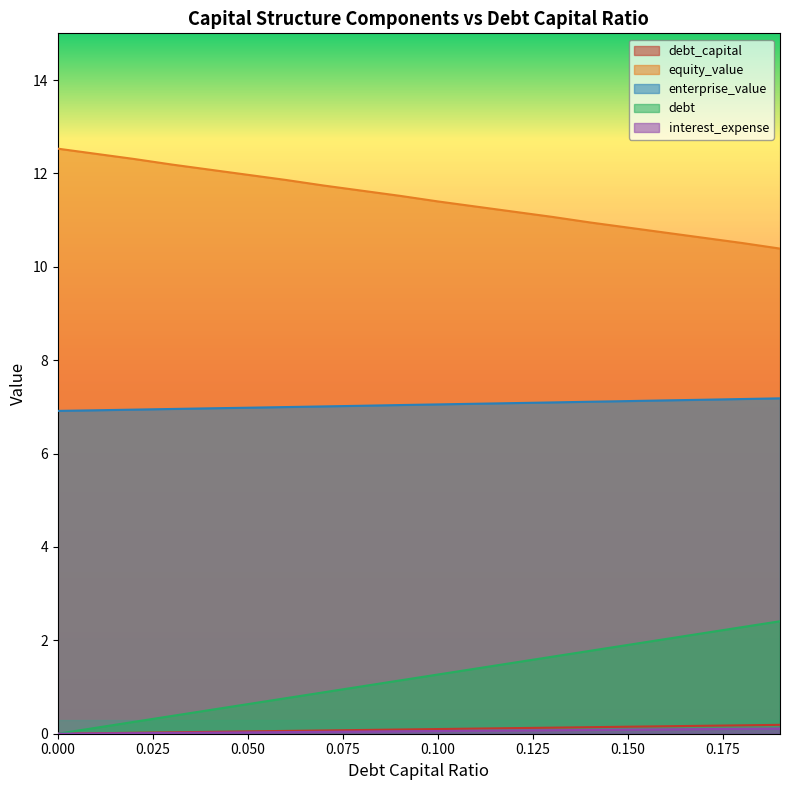

Does the chart display data point markers on the line(s)?

No